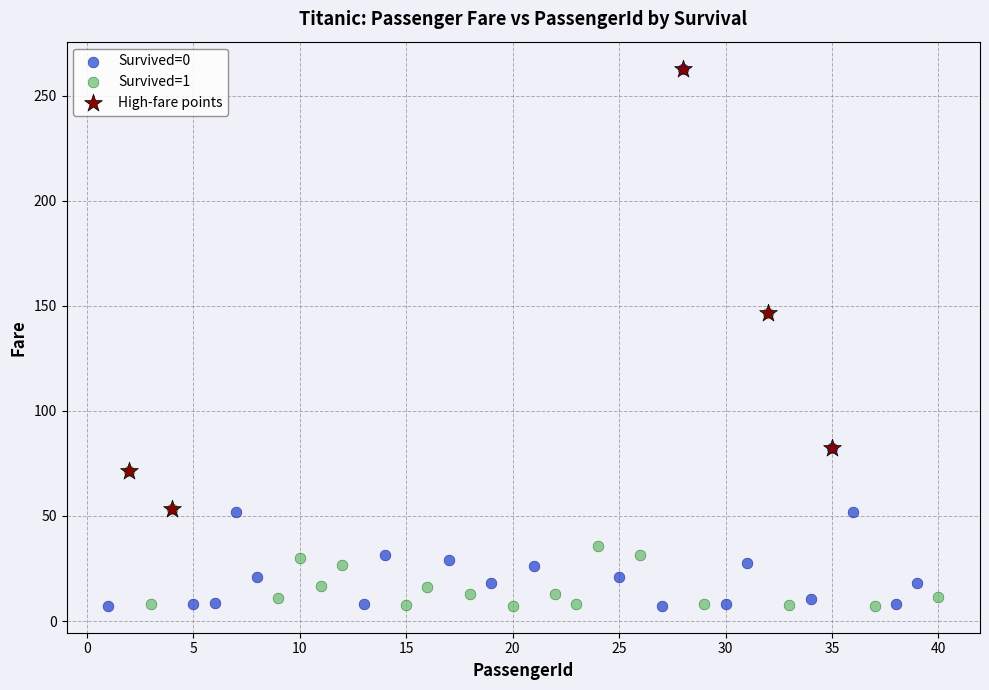

Which series has the widest spread of Y values?

Survived=0